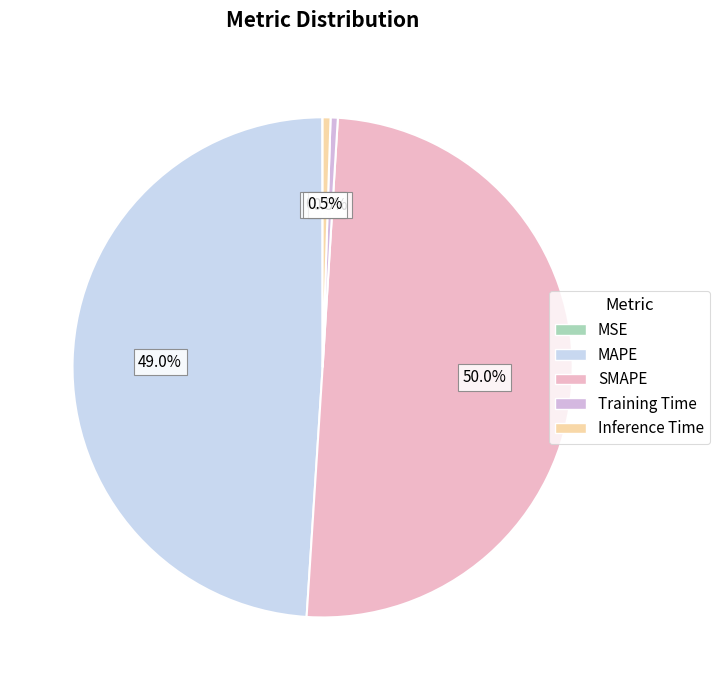

How much of the chart is everything except Training Time?

99.5%